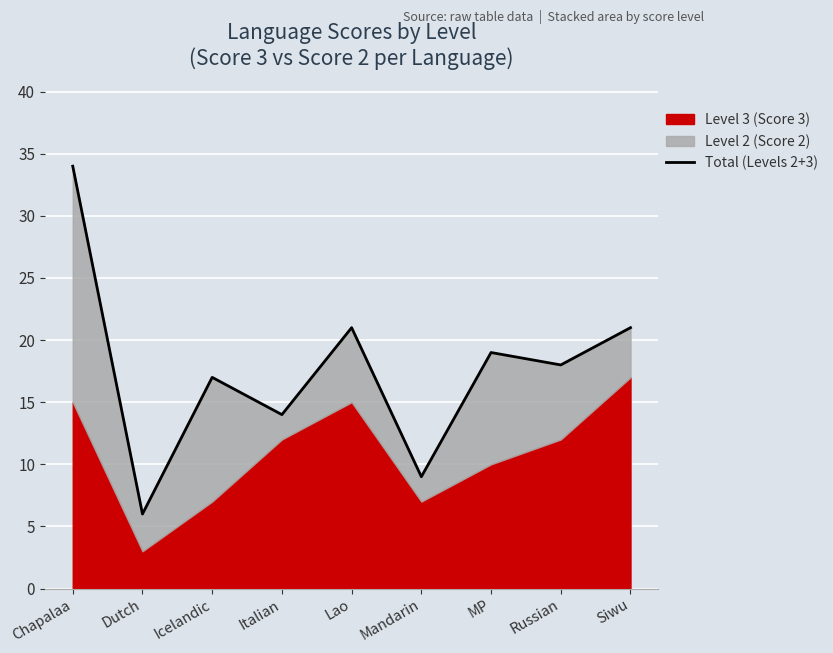

Reading left to right, extract all data points from this chart.

34	6	17	14	21	9	19	18	21